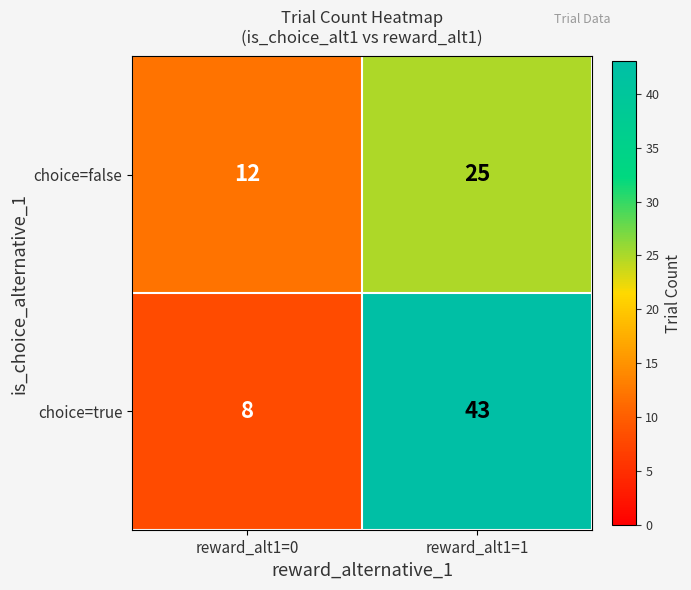

Which label corresponds to the largest value in the chart?

reward_alt1=1